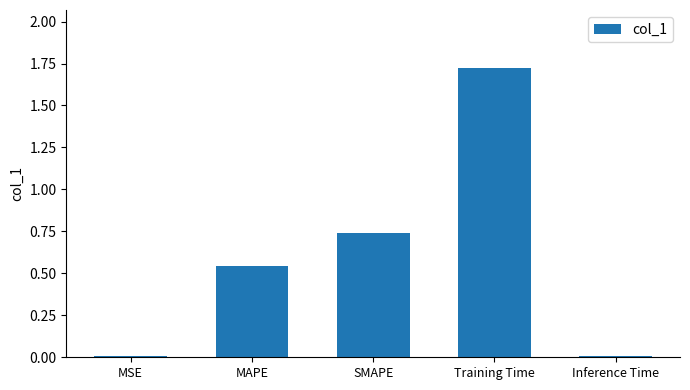

True or false: the data shows 1.3 at SMAPE.

False